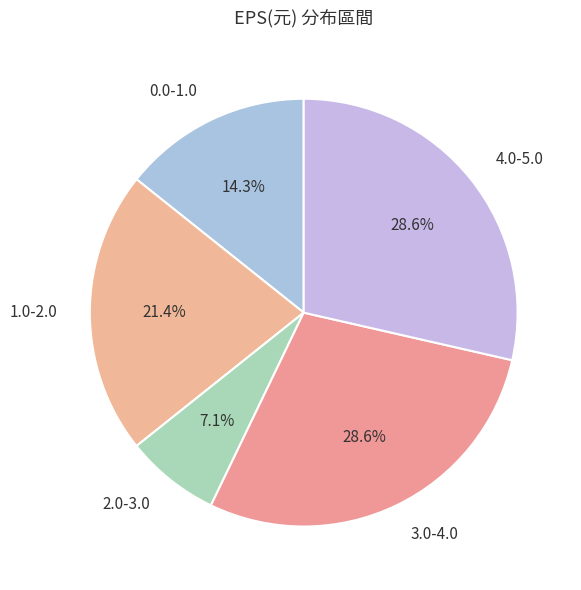

How much of the chart is everything except 2.0-3.0?

92.9%